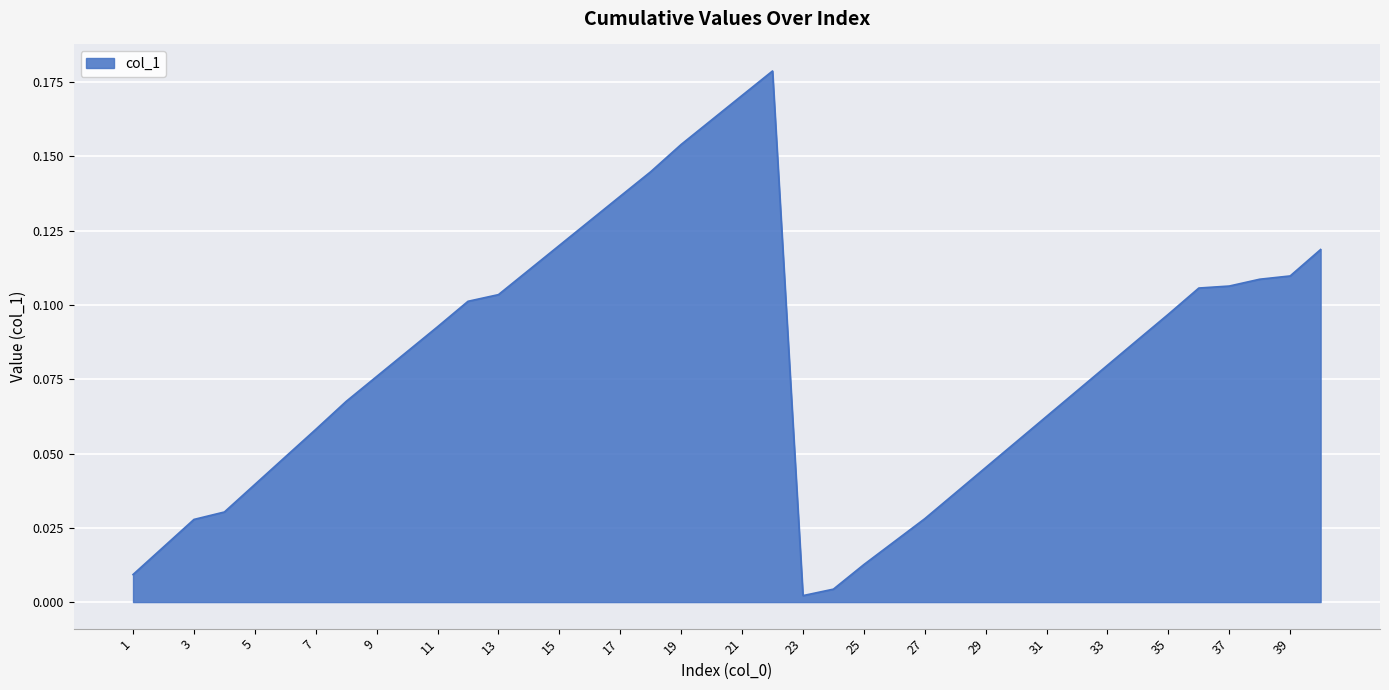

List the labels in order of value, smallest first.

23, 24, 1, 25, 2, 26, 3, 27, 4, 28, 5, 29, 6, 30, 7, 31, 8, 32, 9, 33, 10, 34, 11, 35, 12, 13, 36, 37, 38, 39, 14, 40, 15, 16, 17, 18, 19, 20, 21, 22